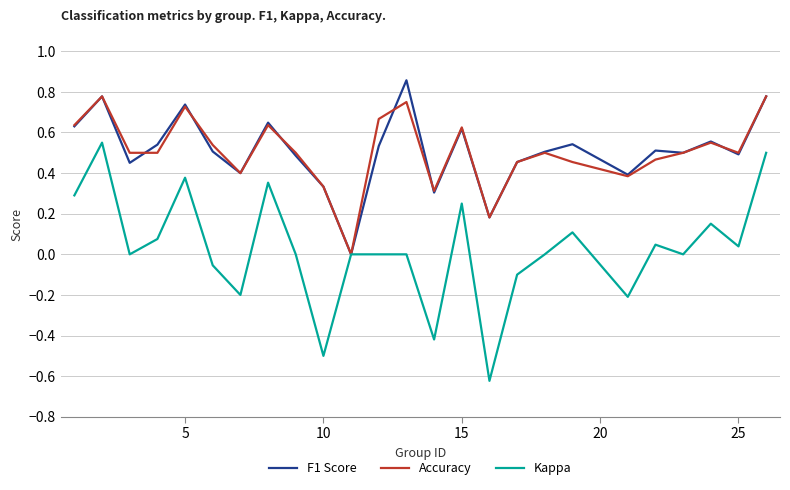

How many series are shown in this chart?

3